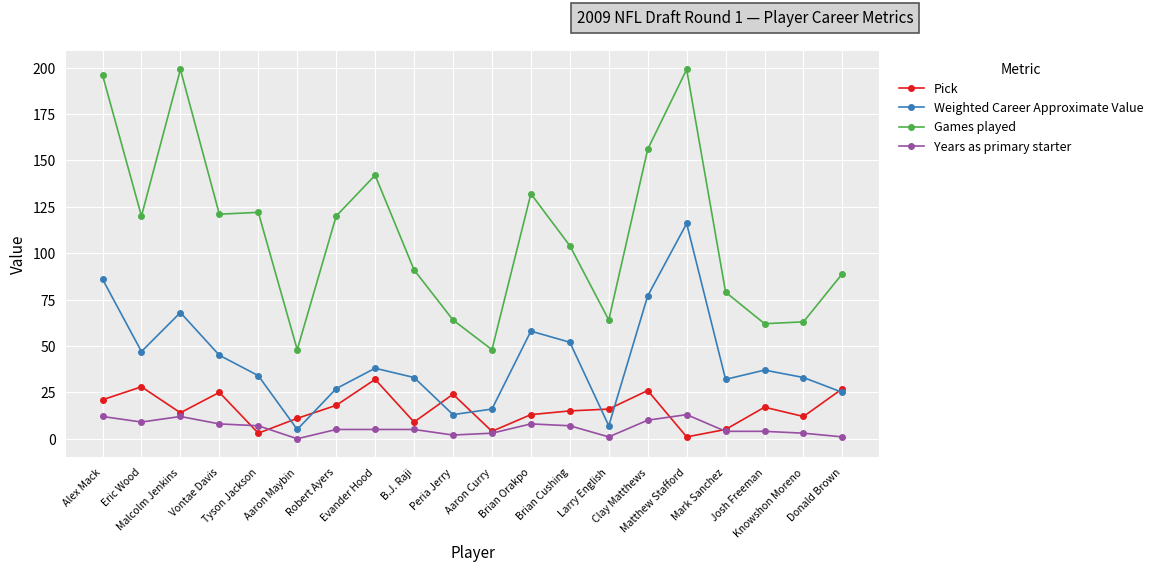

At how many categories does at least one series exceed 42?

20